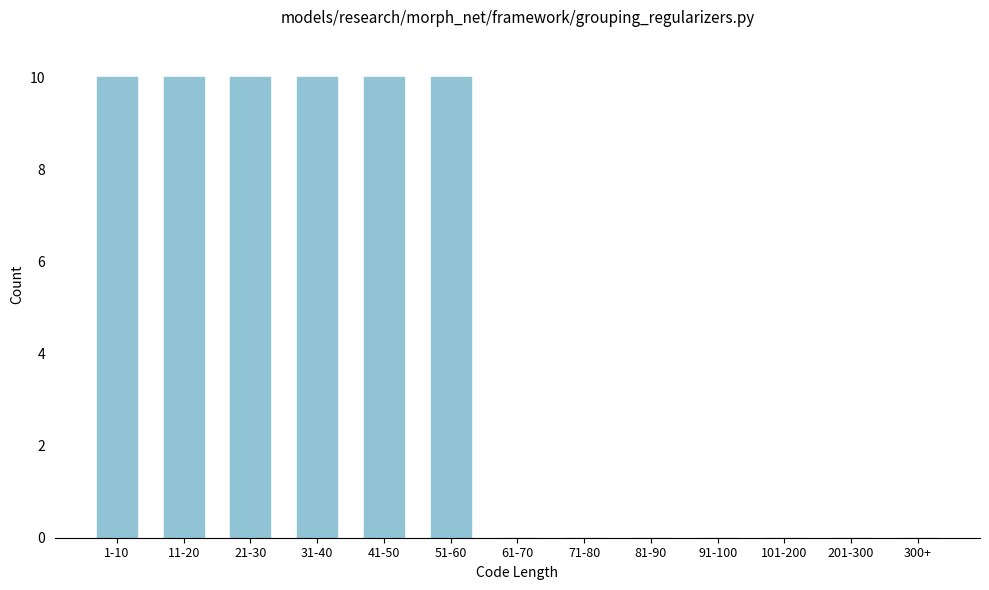

Reading left to right, what are all the values shown in this chart?

1-10=10	11-20=10	21-30=10	31-40=10	41-50=10	51-60=10	61-70=0	71-80=0	81-90=0	91-100=0	101-200=0	201-300=0	300+=0